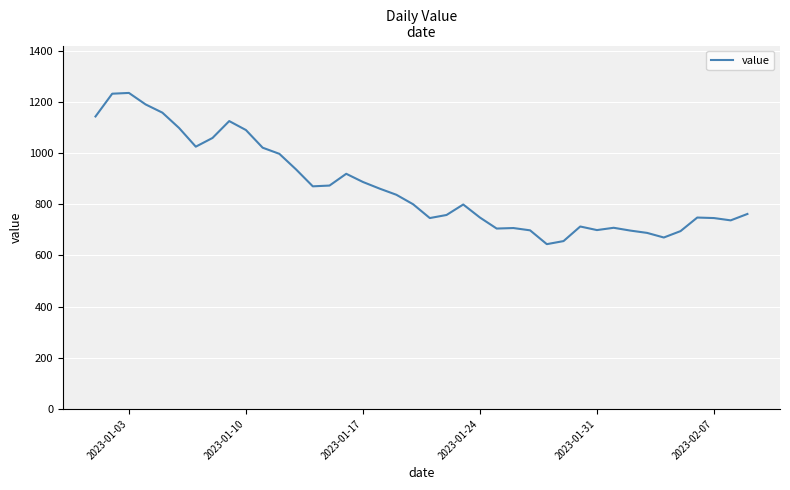

What is the difference between the maximum and minimum values?

591